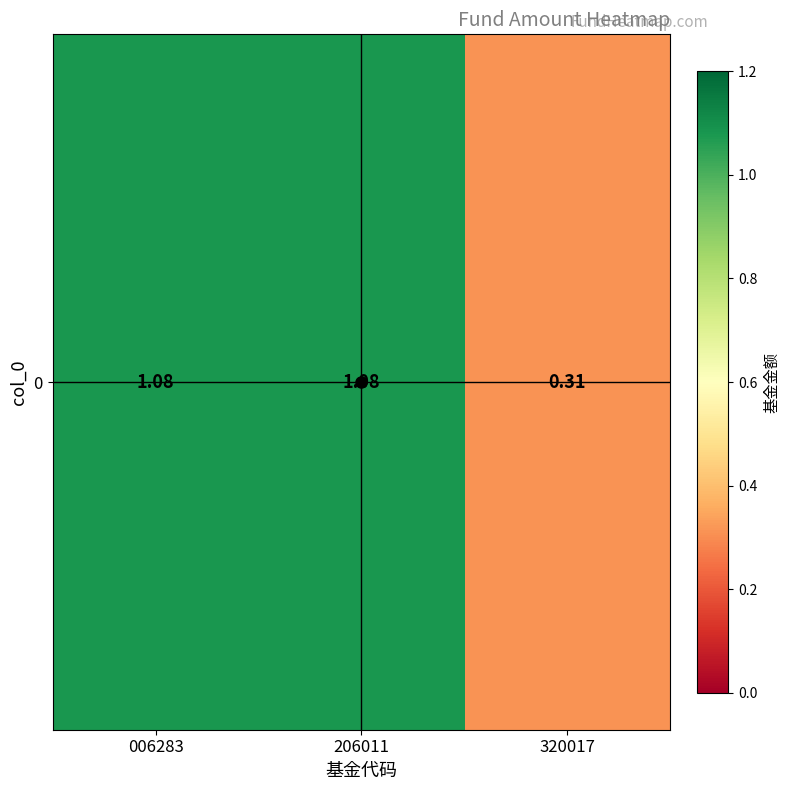

Is it true that the value at 320017 is 0.3?

True